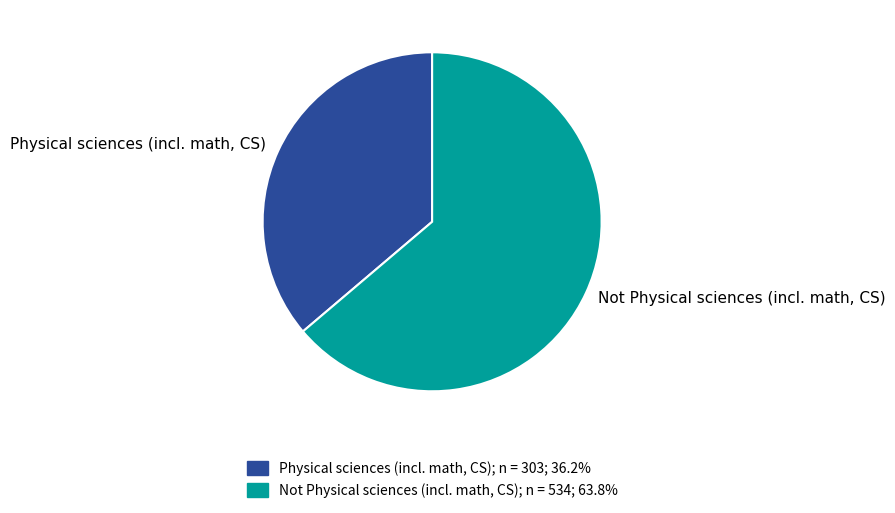

Between Physical sciences (incl. math, CS) and Not Physical sciences (incl. math, CS), which is larger?

Not Physical sciences (incl. math, CS)